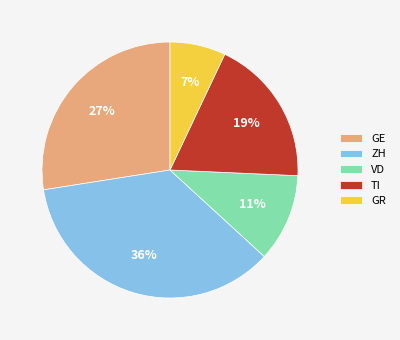

What percentage is the GE slice, to the nearest percent?

27%